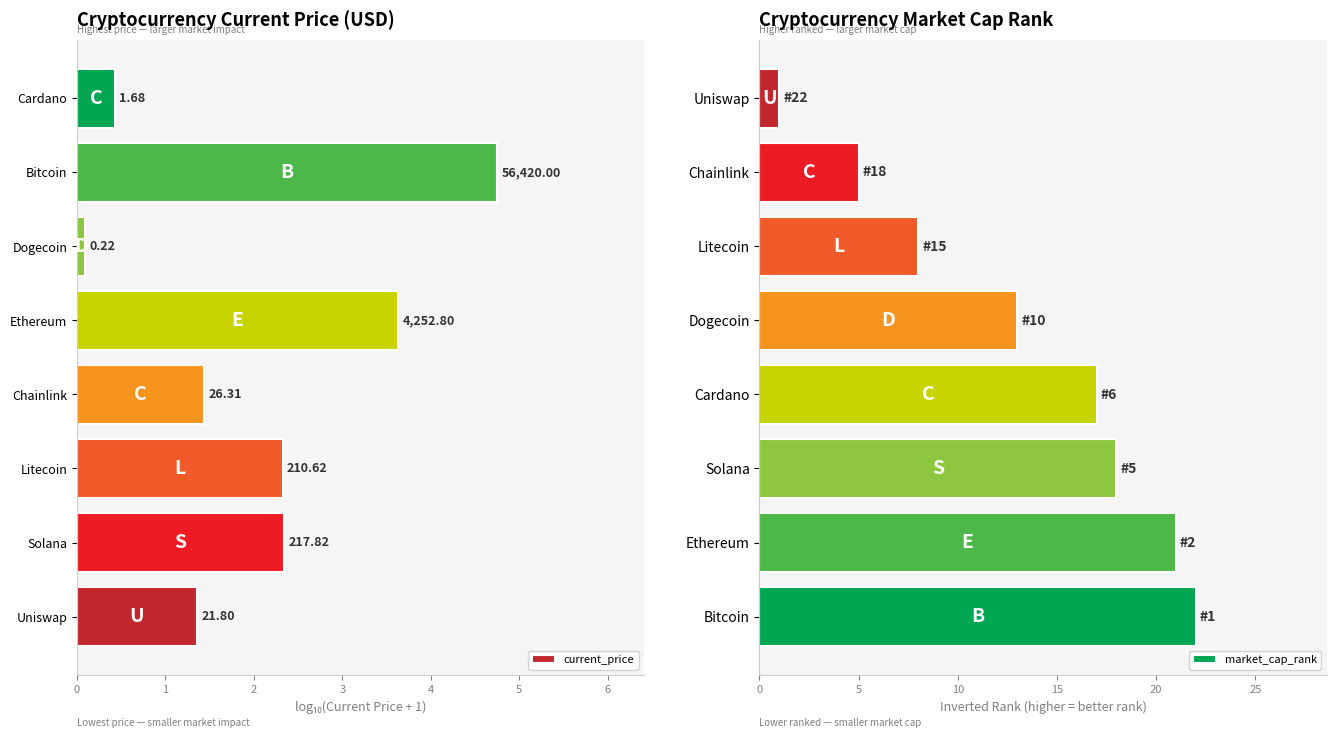

At which label does market_cap_rank reach its minimum?

Uniswap